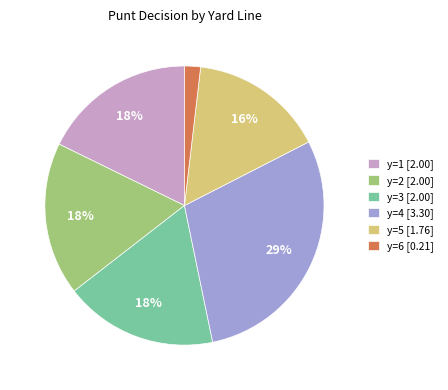

To the nearest percent, what is the difference between the largest and smallest slice percentages?

27%